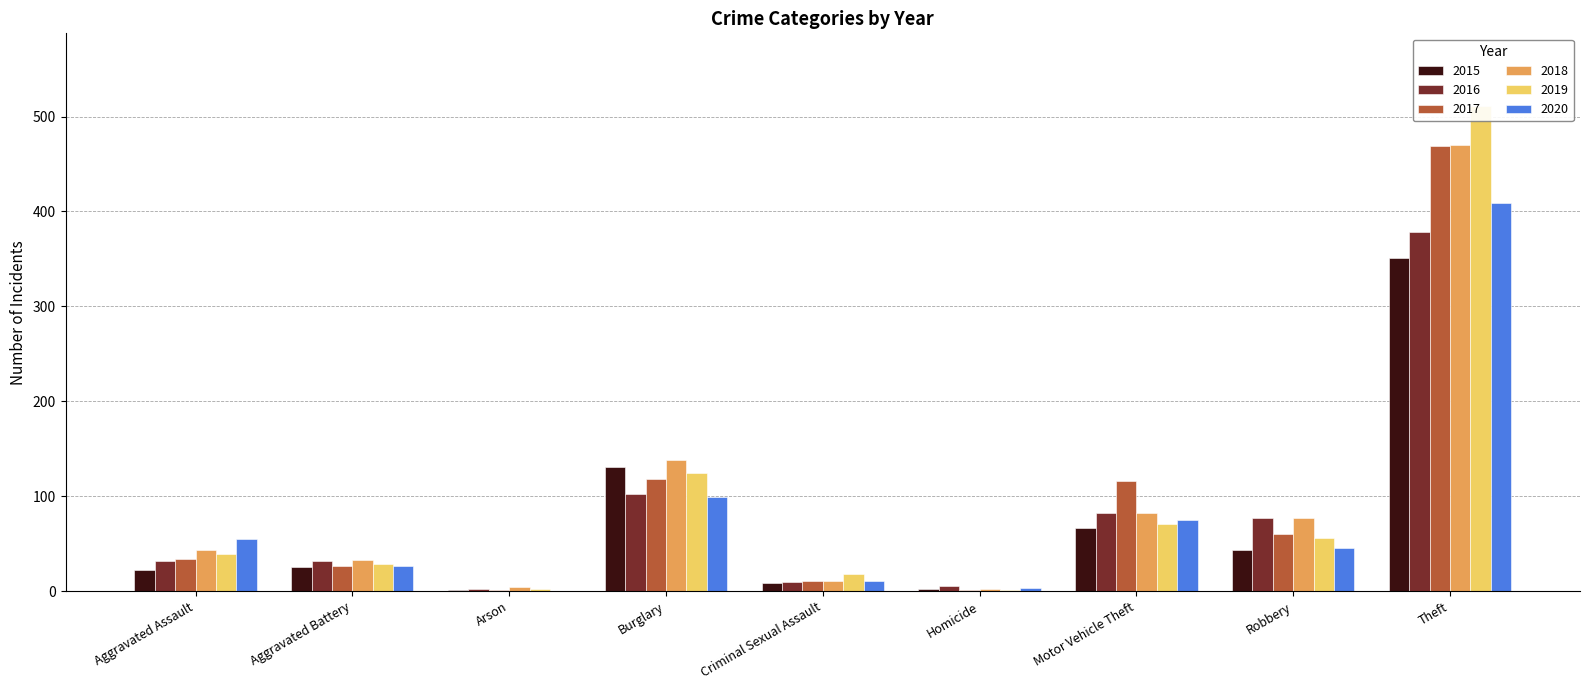

At which category is the sum across all series the highest?

Theft